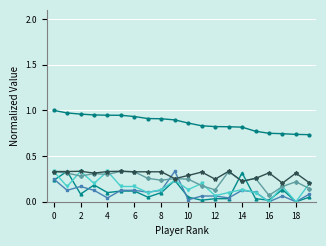

How many lines are shown in the chart?

6